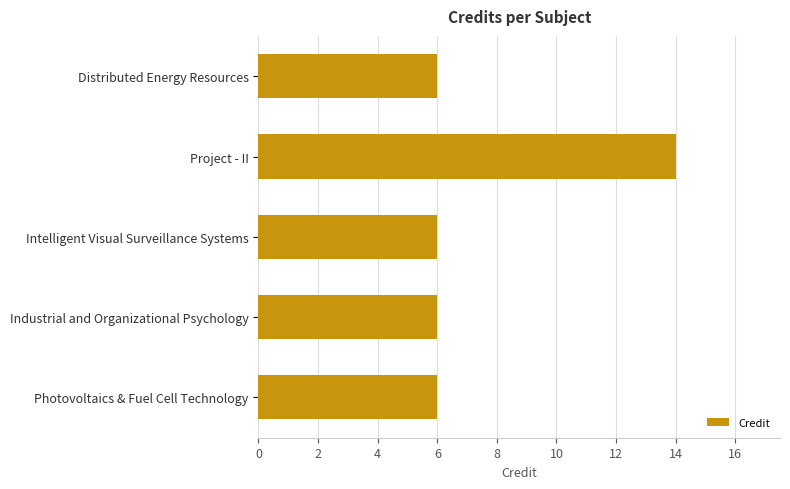

Is it true that the value at Intelligent Visual Surveillance Systems is 6?

True